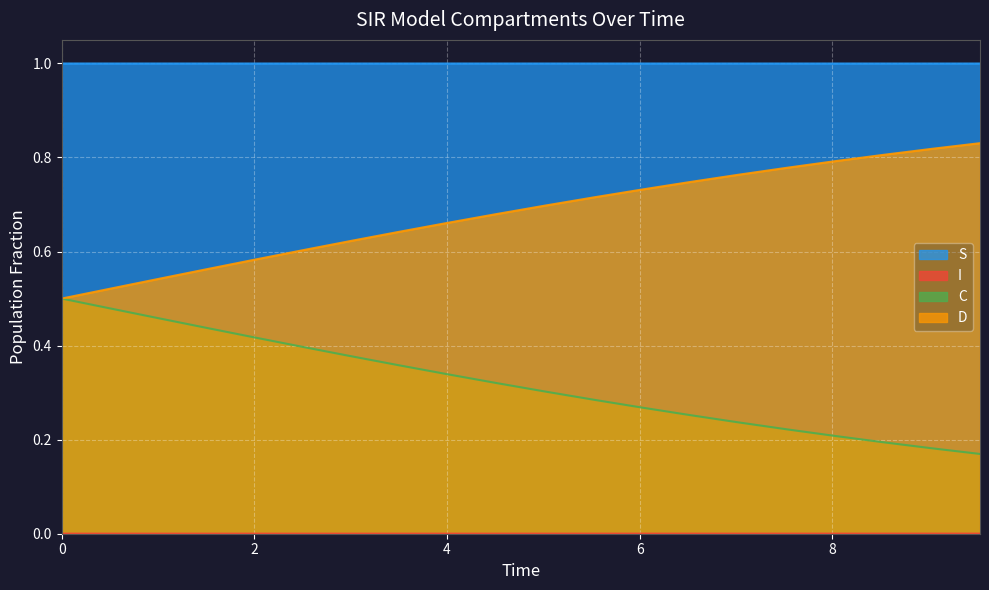

What is the average value of the C series?

0.3